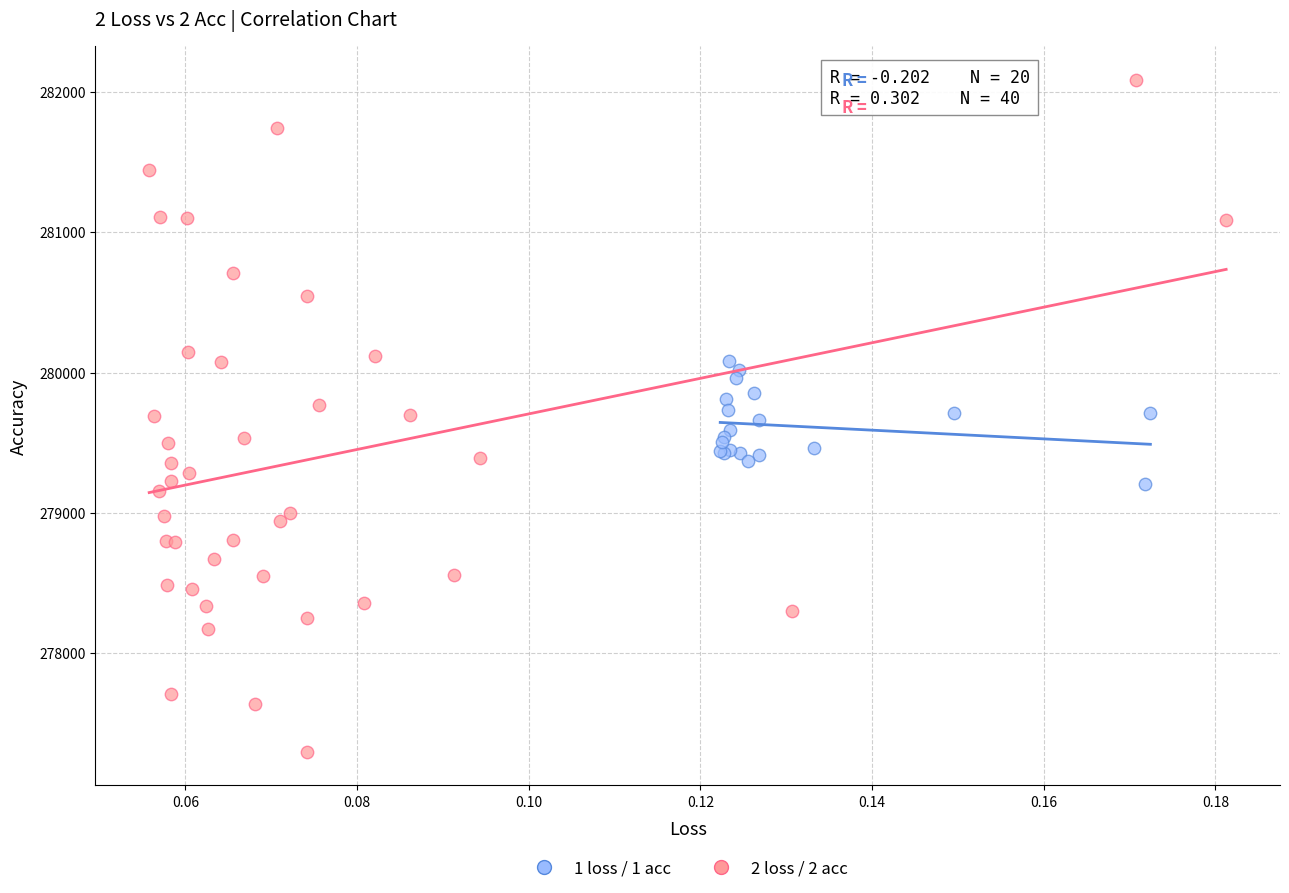

Which series contains the lowest Y value?

2 loss / 2 acc